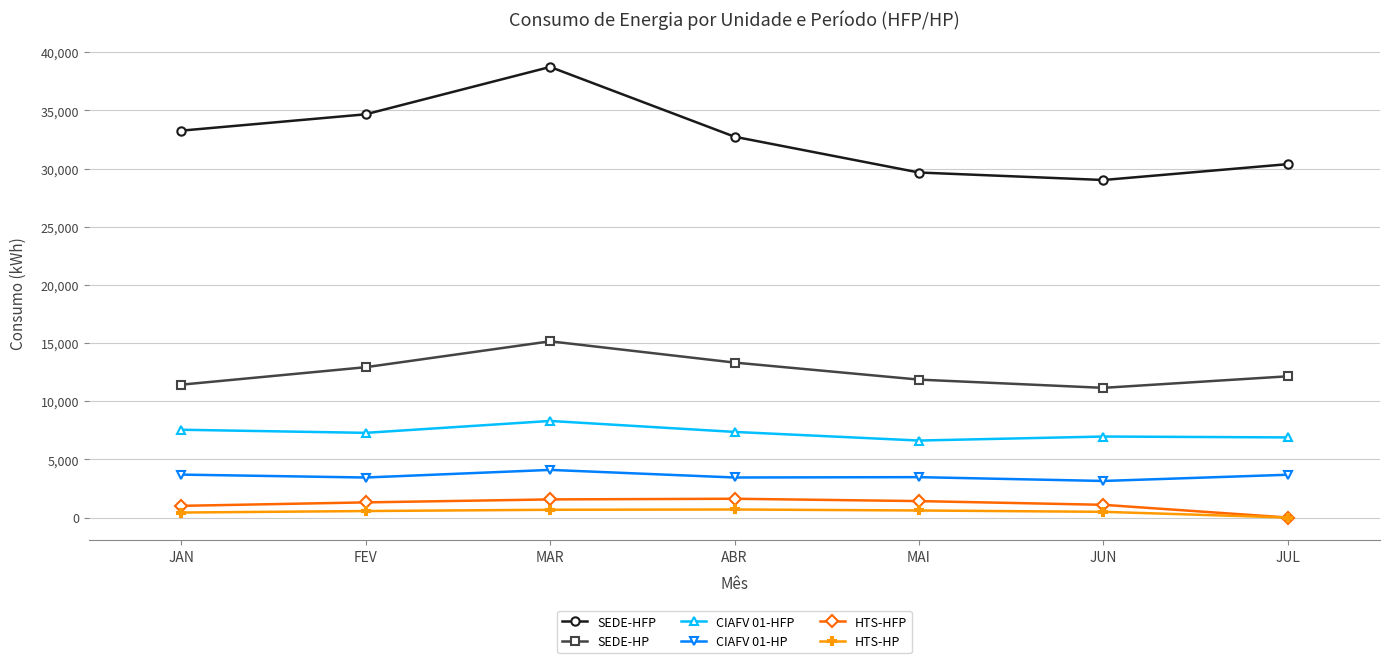

What is the difference between the second highest and minimum values in the SEDE-HP series?

2172.5